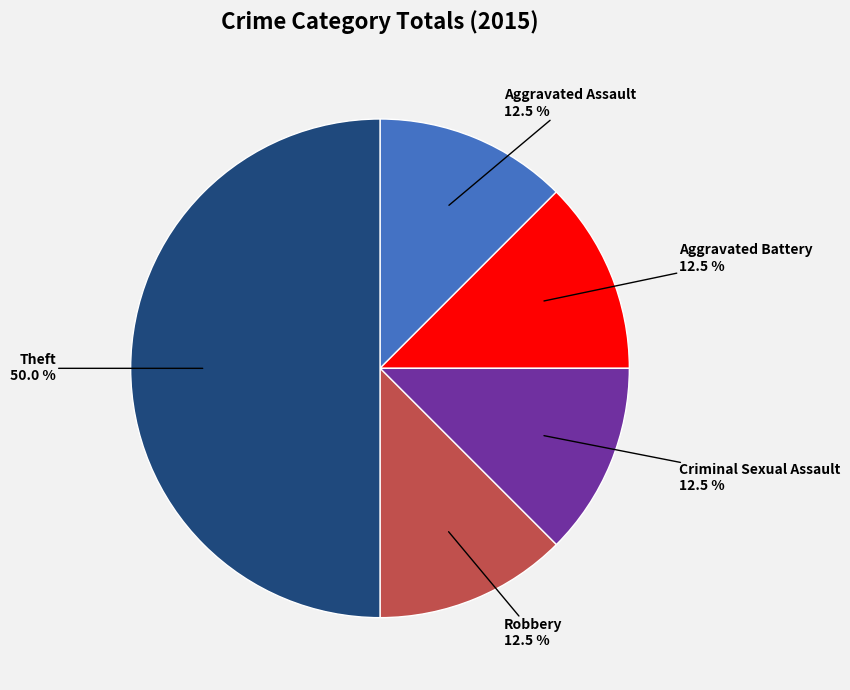

Count the number of slices in the pie.

5